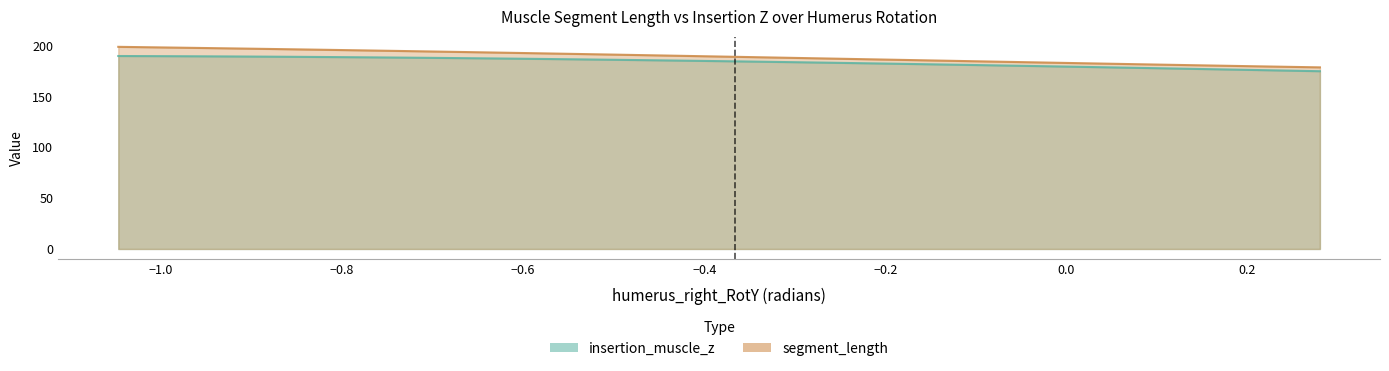

Reading left to right, what are all the values shown in this chart?

insertion_muscle_z: 189.8	189.7	189.6	189.5	189.3	189.2	189.0	188.8	188.6	188.3	188.1	187.8	187.5	187.2	186.9	186.5	186.2	185.8	185.4	185.0	184.6	184.2	183.7	183.3	182.8	182.3	181.9	181.4	180.9	180.3	179.8	179.3	178.8	178.2	177.7	177.1	176.6	176.0	175.4	174.9
segment_length: 198.8	198.4	198.0	197.6	197.2	196.7	196.3	195.8	195.3	194.9	194.4	193.9	193.4	192.8	192.3	191.8	191.2	190.7	190.2	189.6	189.1	188.5	187.9	187.4	186.8	186.2	185.7	185.1	184.6	184.0	183.4	182.9	182.3	181.8	181.3	180.7	180.2	179.7	179.2	178.7